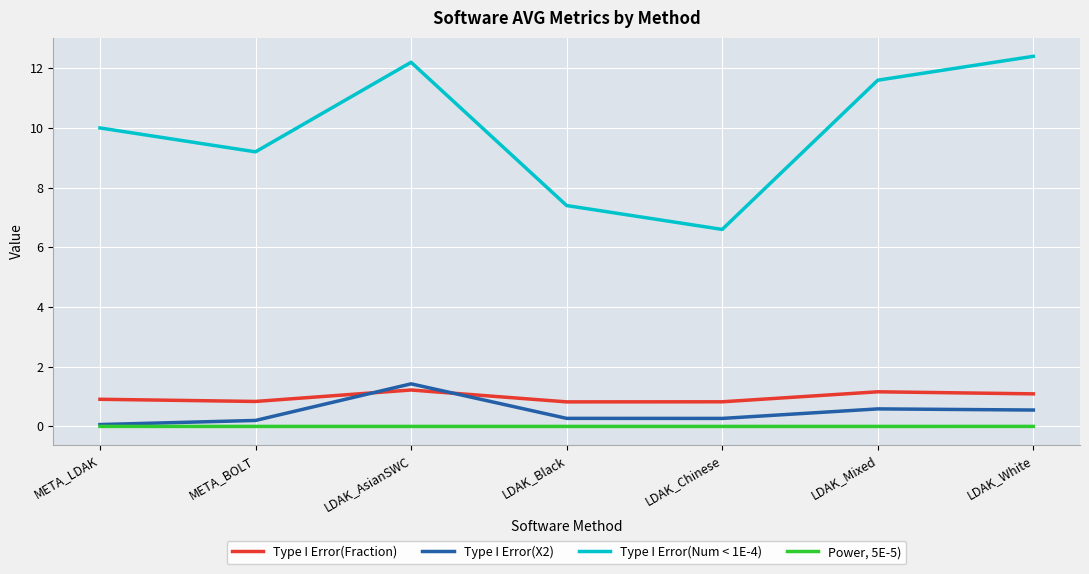

Is the value of Type I Error(X2) at LDAK_Black greater than the value of Type I Error(Fraction) at LDAK_Mixed?

No